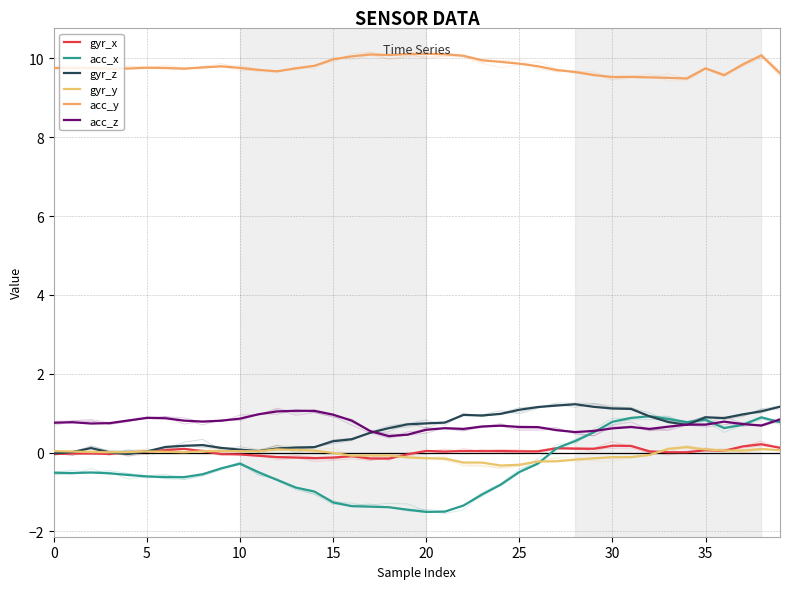

Which category has the highest value in the gyr_z series?

28